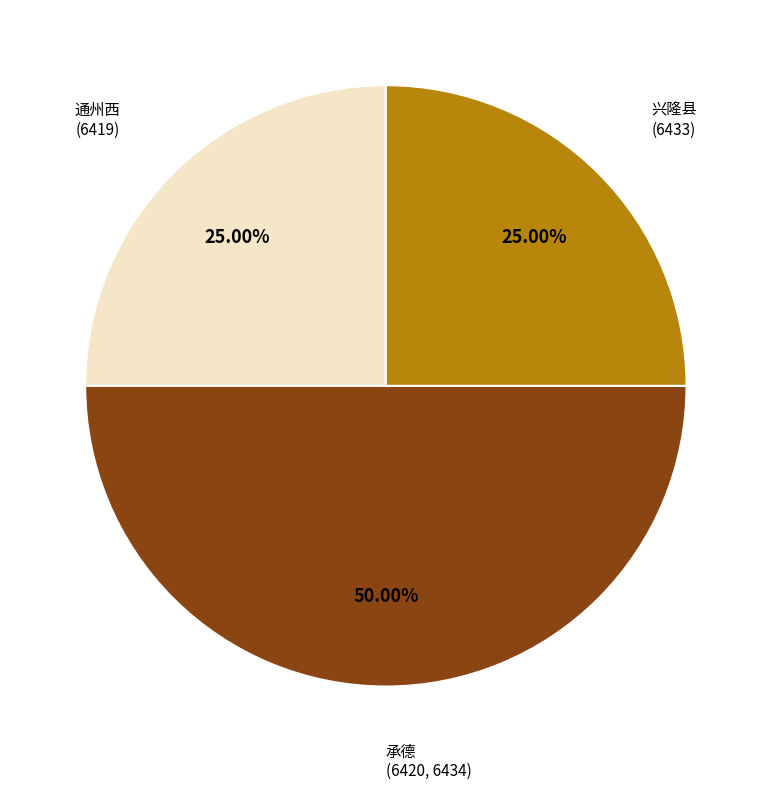

How many slices are in this pie chart?

3